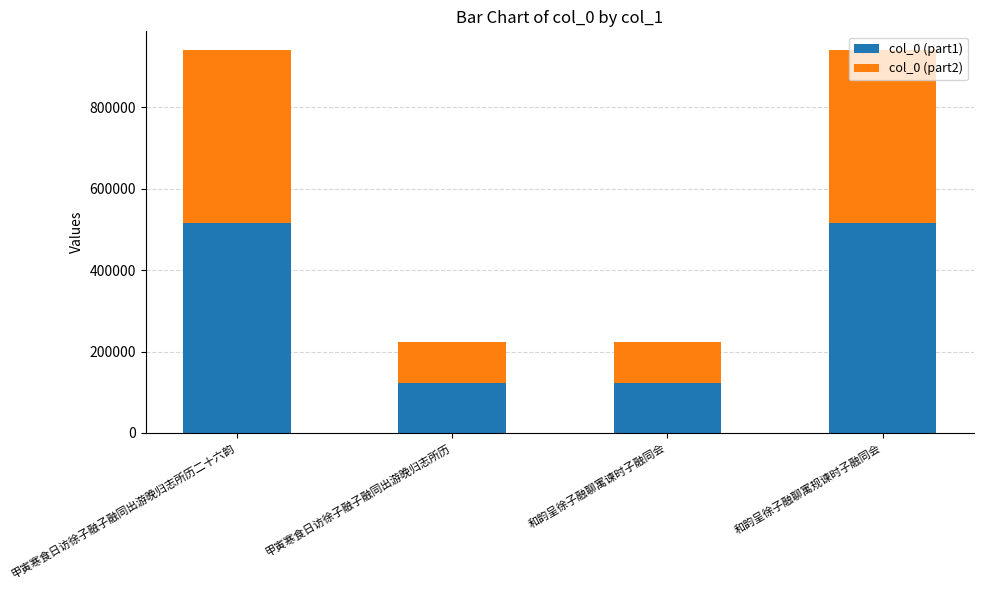

Does the chart contain stacked bars?

Yes